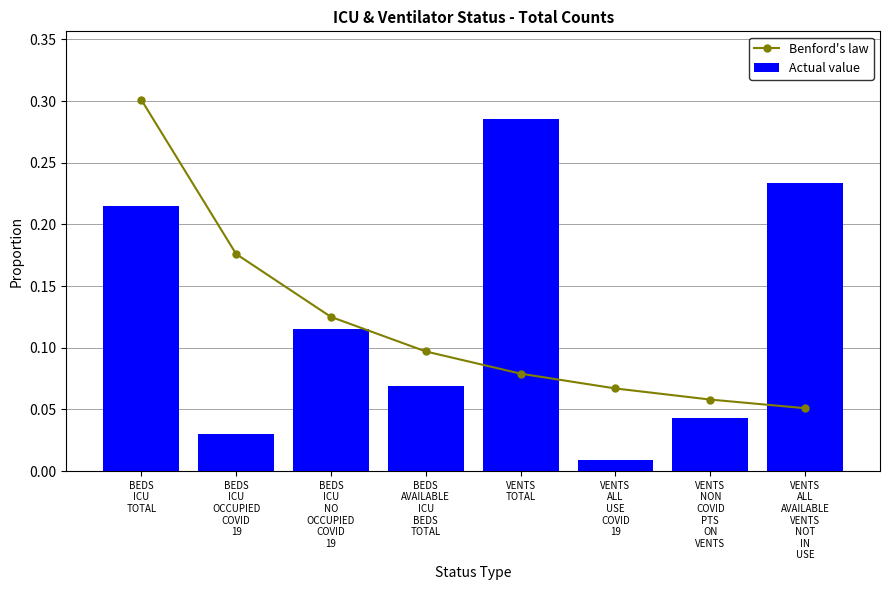

What value does the Benford's law series have at VENTS
ALL
USE
COVID
19?

0.1